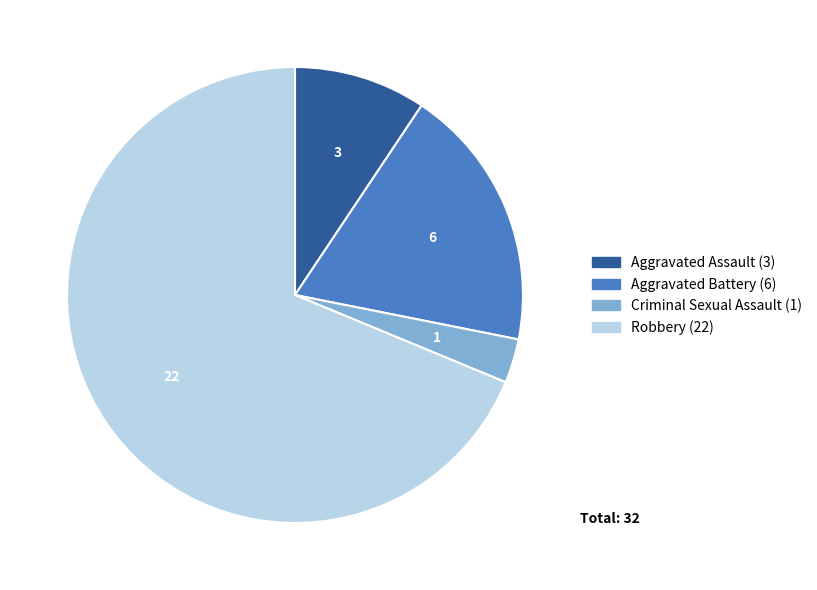

True or false: Robbery accounts for 80% of the total.

False